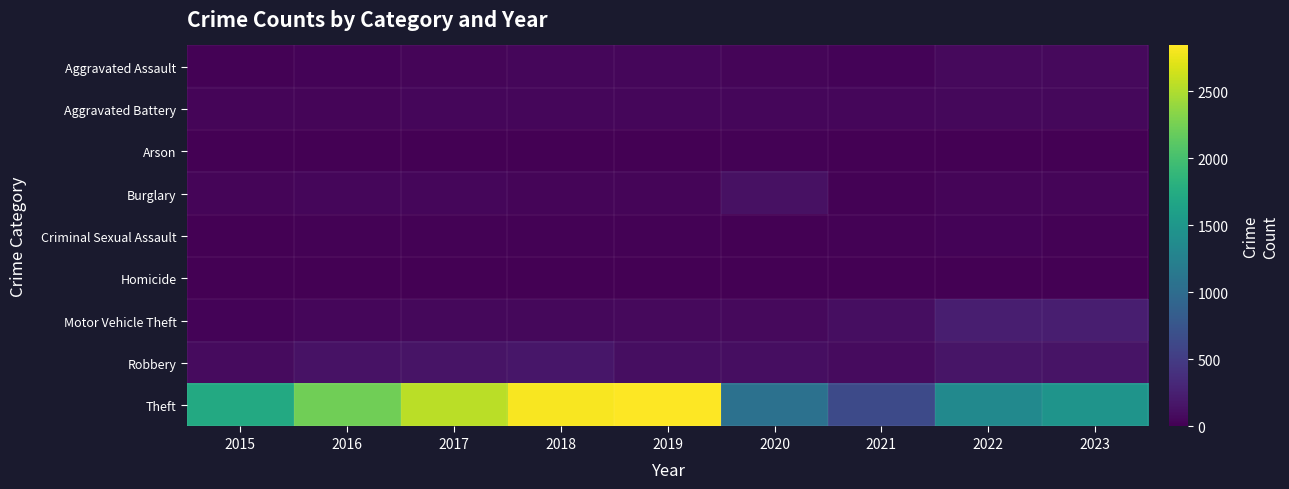

Which series changed the most between 2015 and 2019?

Theft